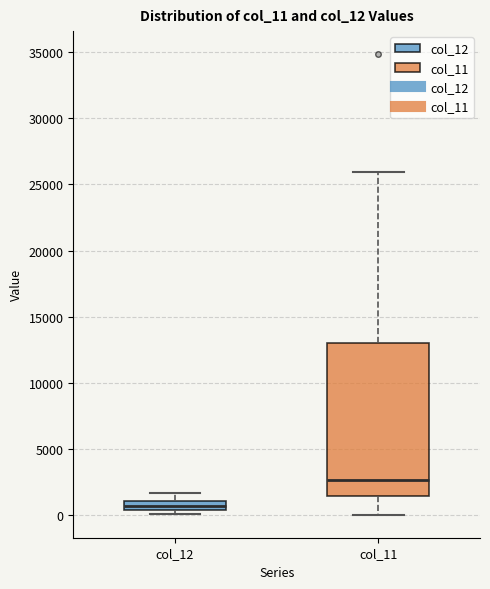

Which box's median line is the highest?

col_11